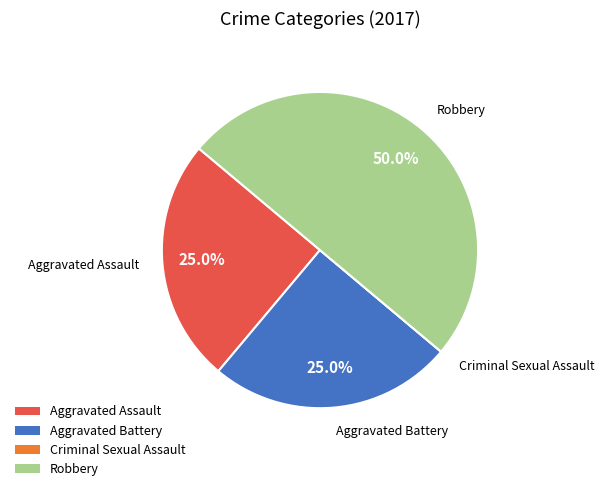

Does Aggravated Battery account for over 50% of the chart?

No